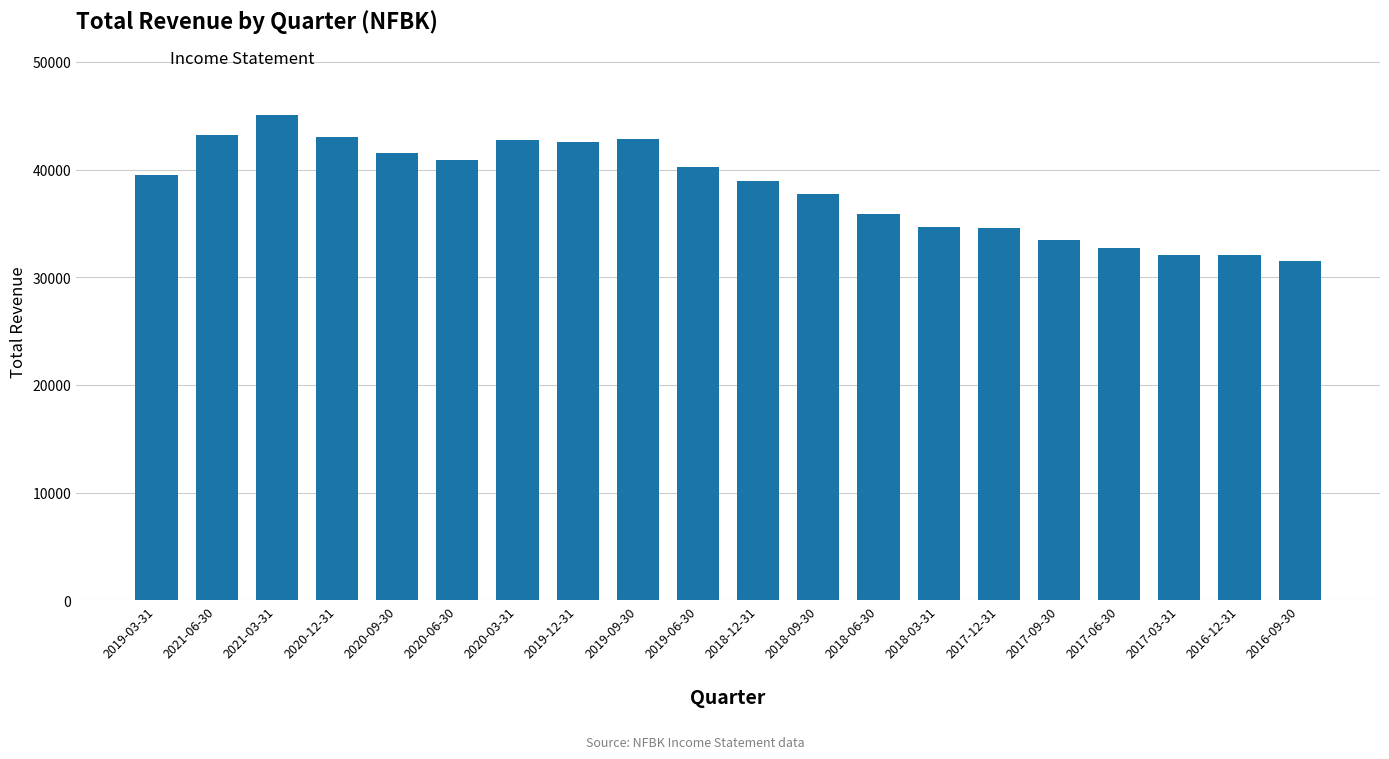

The chart shows a value of 23795 at 2021-03-31. True or false?

False